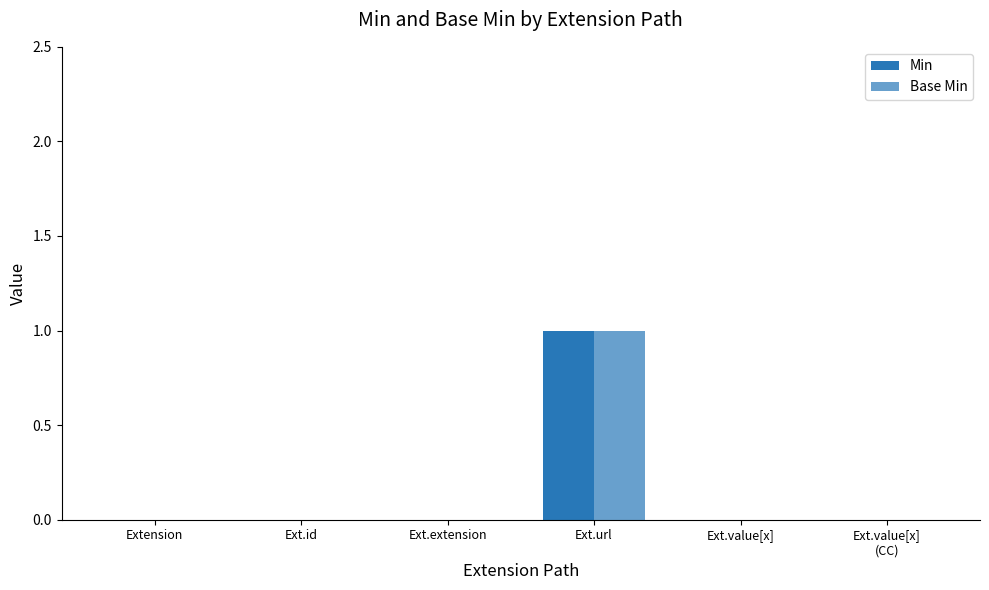

Reading left to right, list all the values displayed in this chart.

Min: Extension=0	Ext.id=0	Ext.extension=0	Ext.url=1	Ext.value[x]=0	Ext.value[x]
(CC)=0
Base Min: Extension=0	Ext.id=0	Ext.extension=0	Ext.url=1	Ext.value[x]=0	Ext.value[x]
(CC)=0